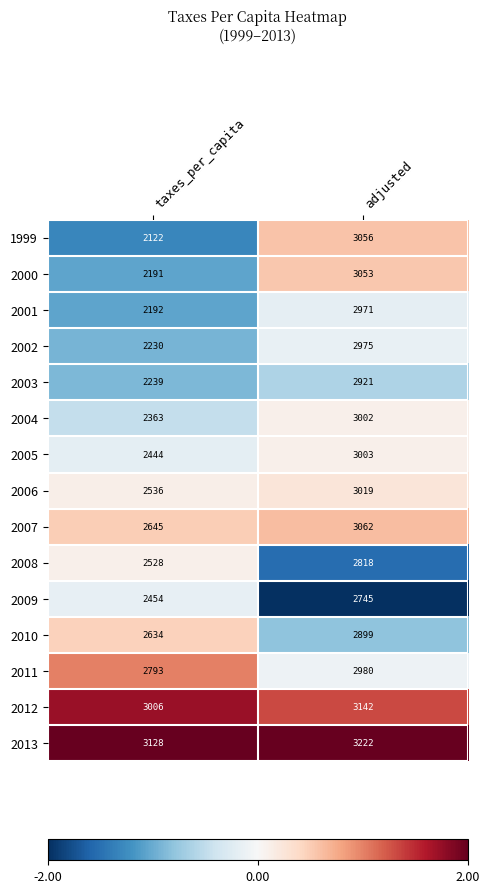

What is the difference between the highest and lowest values at adjusted?

477